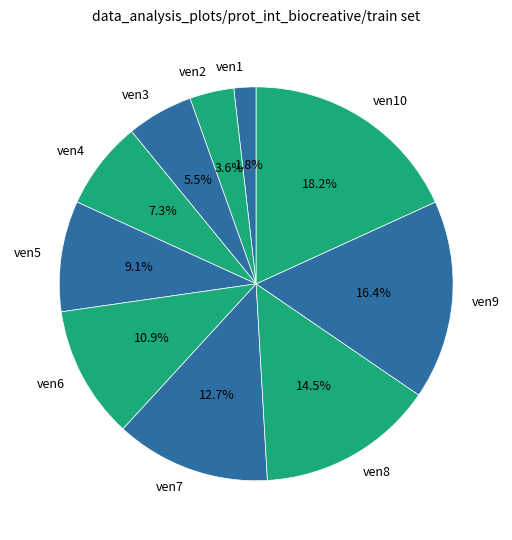

What percentage do ven5 and ven6 together represent?

20.0%